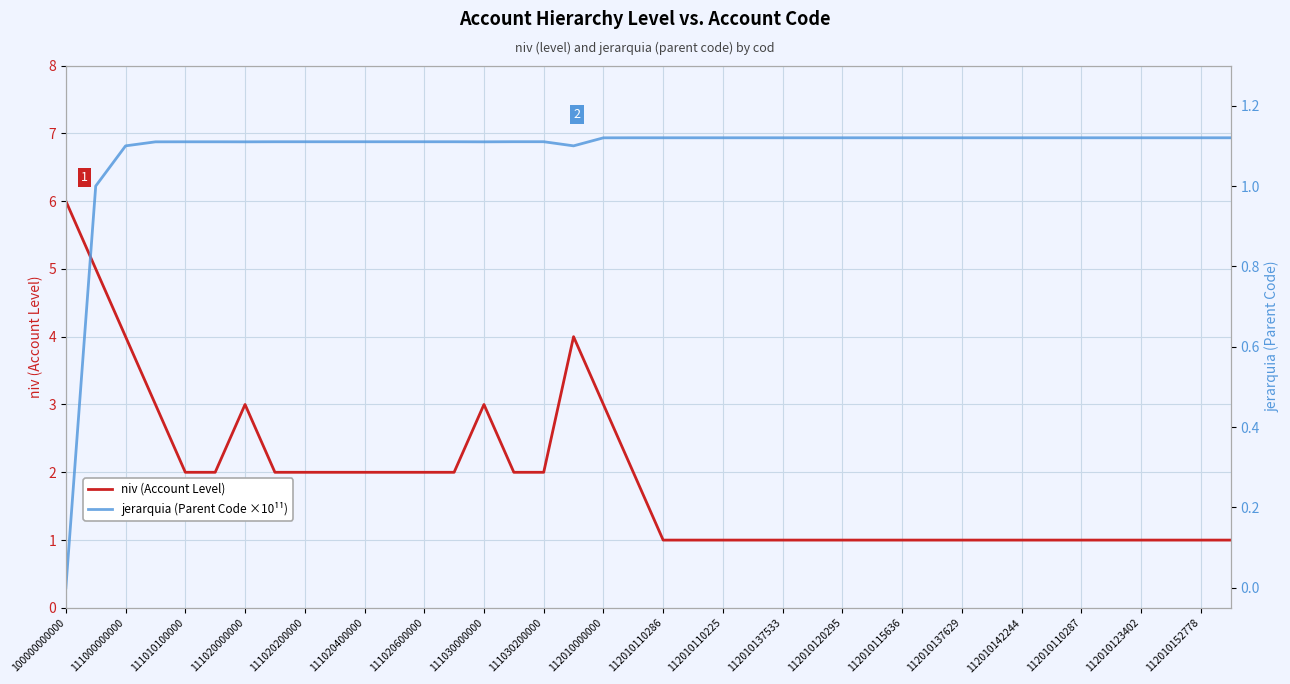

Count the number of data series in this chart.

2